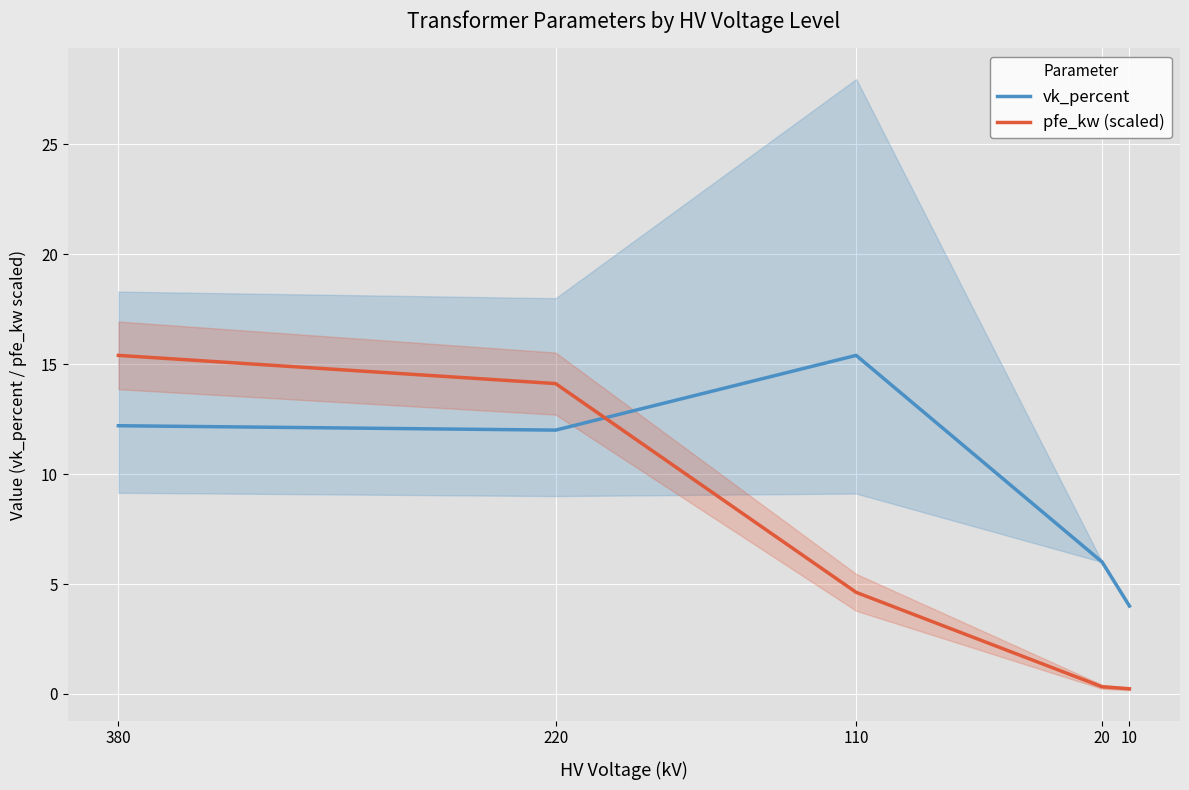

At how many categories does at least one series exceed 5?

4